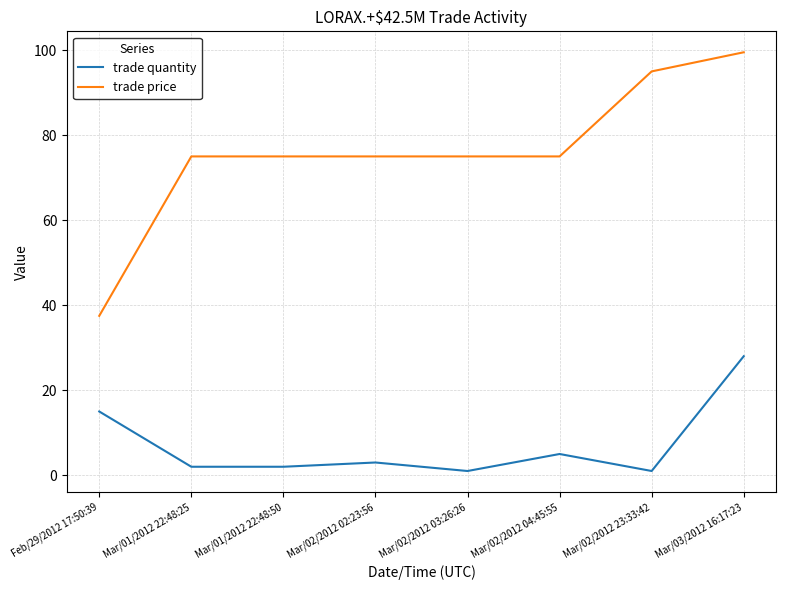

Is this an area chart (filled region under the line)?

No